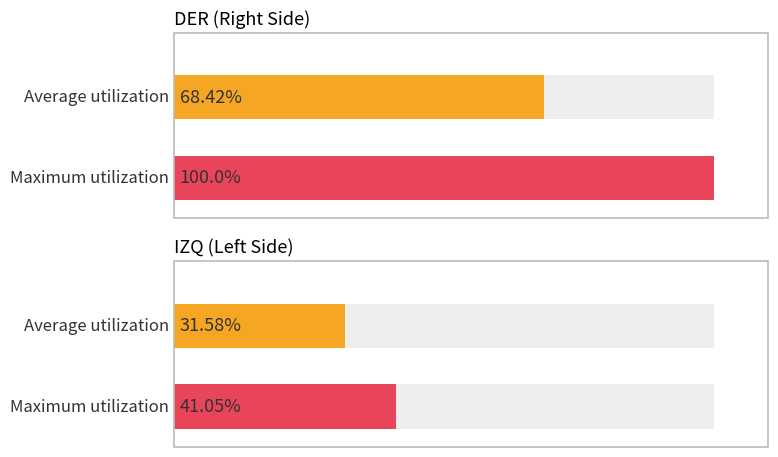

Rank the series by their maximum value, from highest to lowest.

DER, IZQ